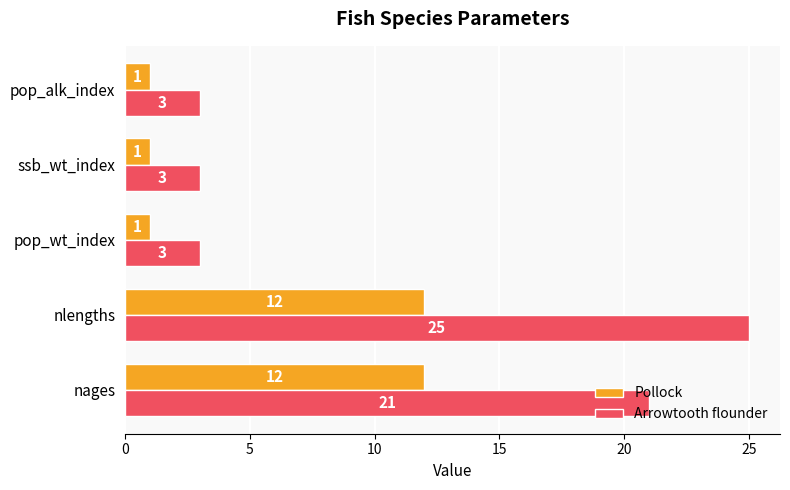

At pop_alk_index, list the series in order from smallest to largest.

Pollock, Arrowtooth flounder